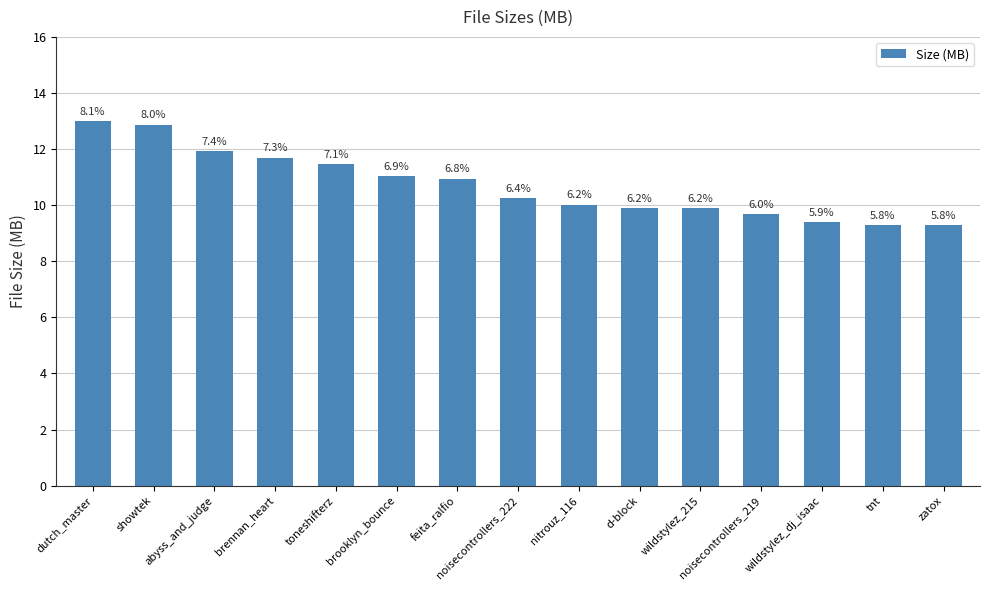

Which has a higher value, feita_ralfio or d-block?

feita_ralfio